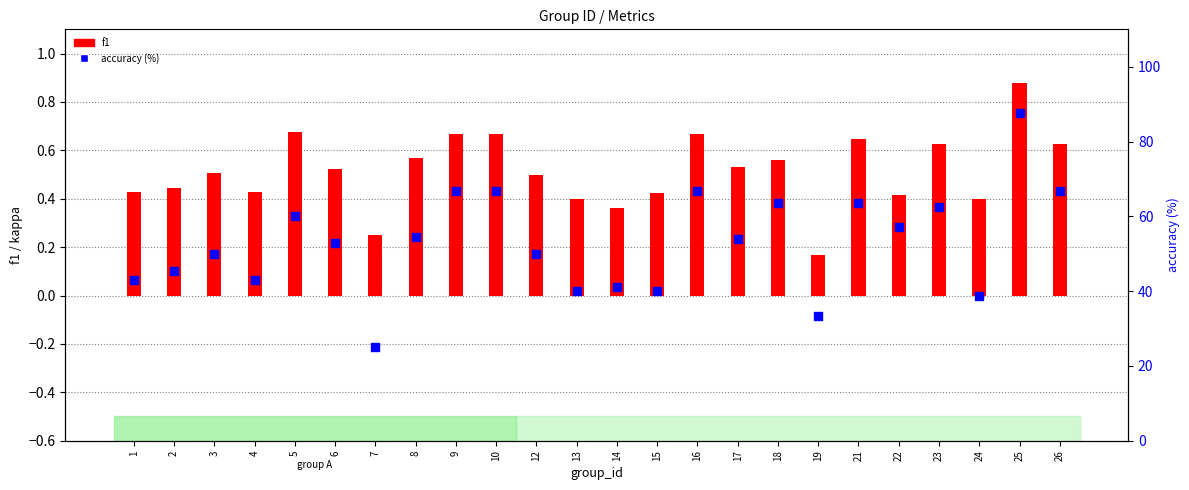

At how many categories does at least one series exceed 80?

1